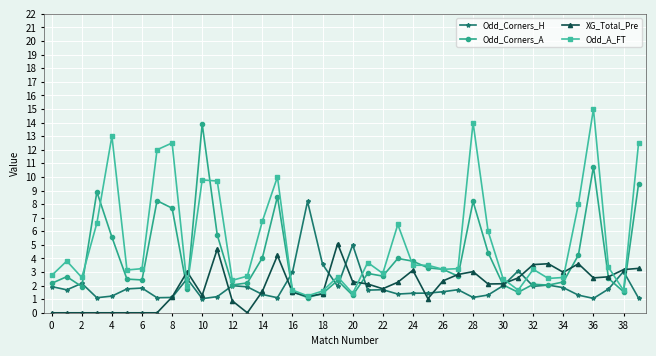

Which series has the largest range (max minus min)?

Odd_A_FT